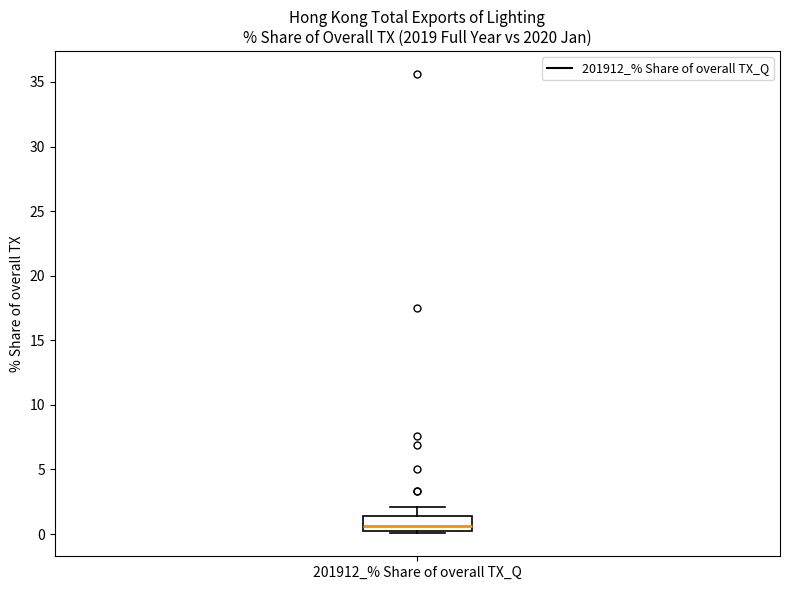

Read this box plot against the y-axis: the position of the median line, the range covered by the box, and the ends of both whiskers. The values are not printed on the chart, so give them approximately, as read against the axis.

median 0.5, box 0.0 to 1.5, whiskers 0.0 (just below the box's lower edge) to 2.0